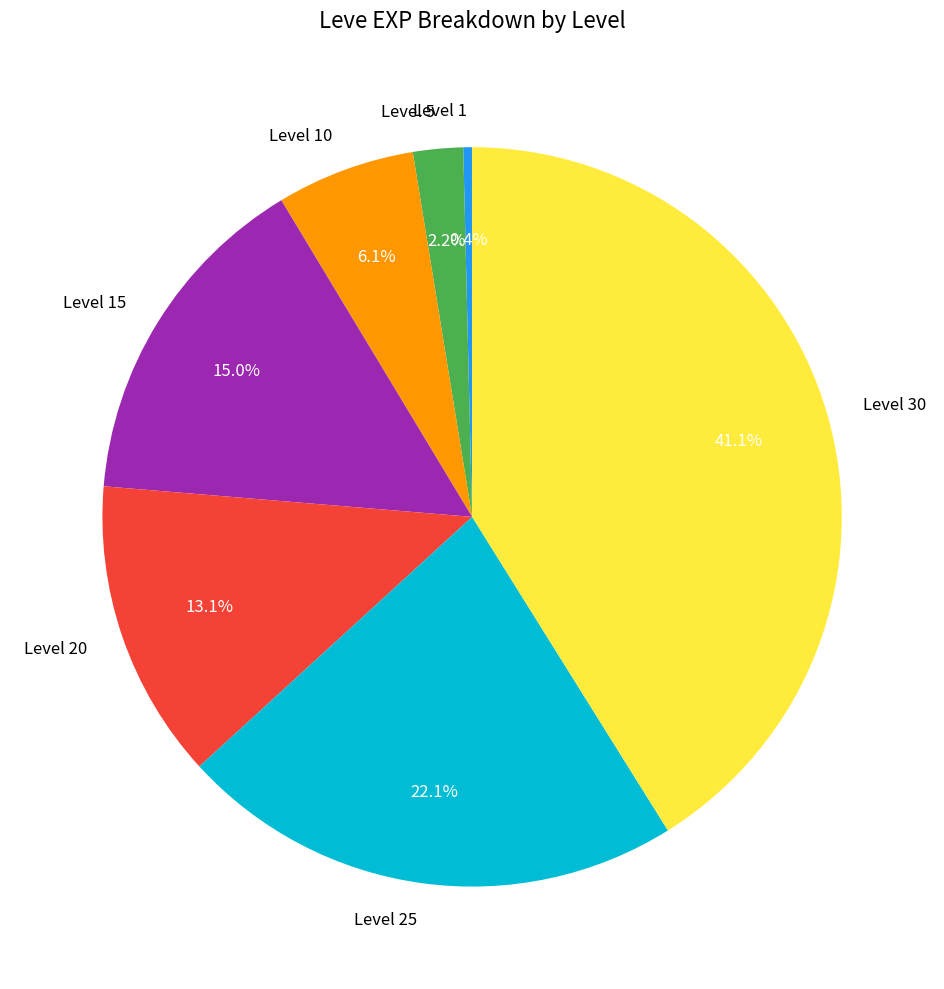

To the nearest percent, what is the difference between the largest and smallest slice percentages?

41%